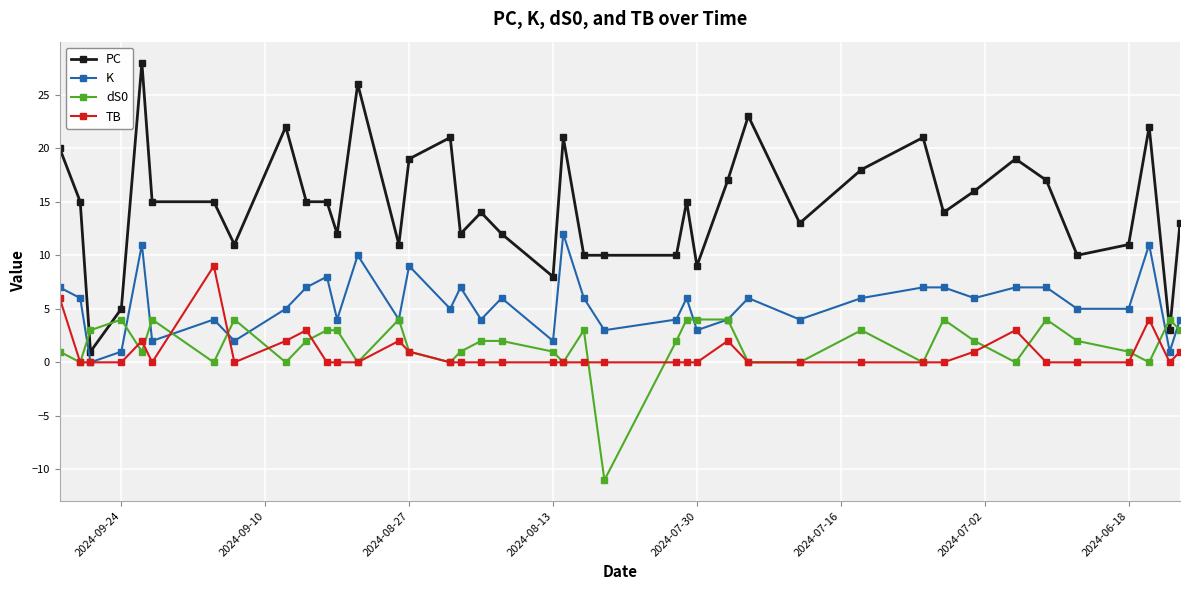

What are all the series names shown in the legend?

PC, K, dS0, TB